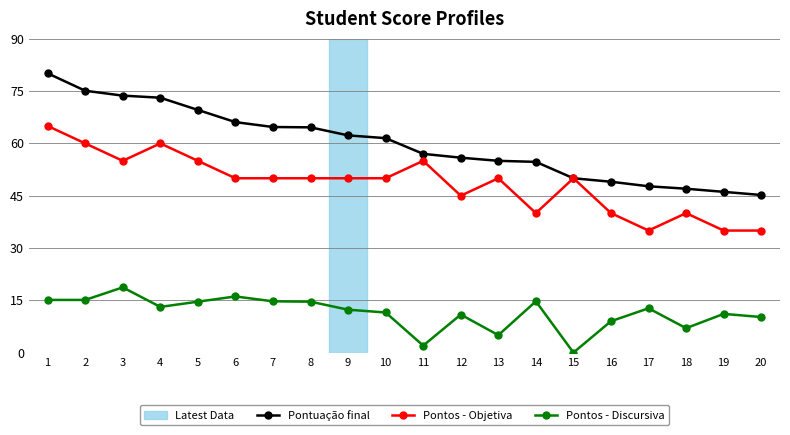

At which category is the sum across all series the highest?

1